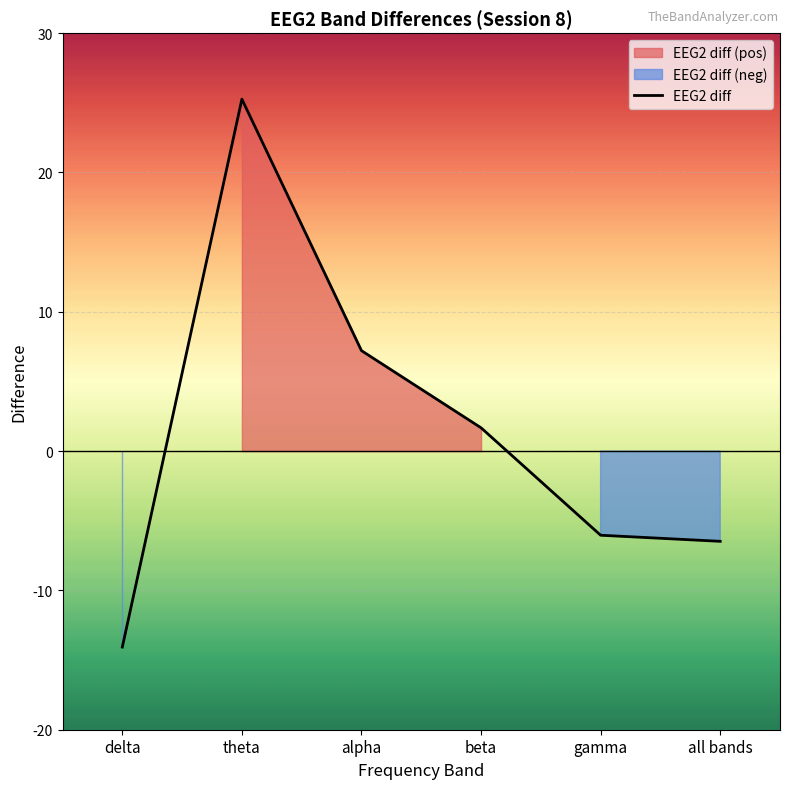

Approximately how many times larger is the value at theta compared to beta?

15.1